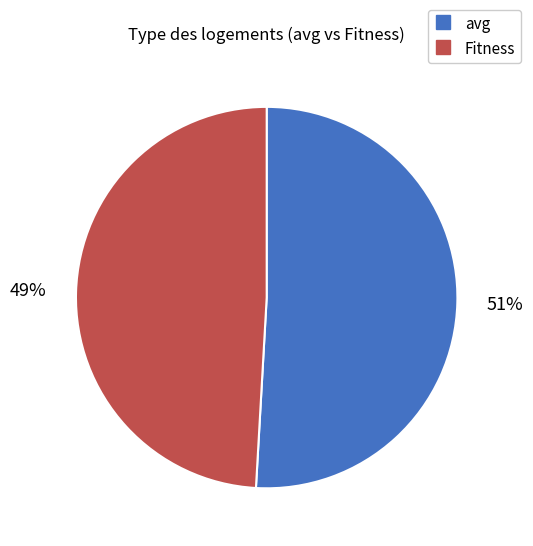

What percentage is the Fitness slice, to the nearest percent?

49%